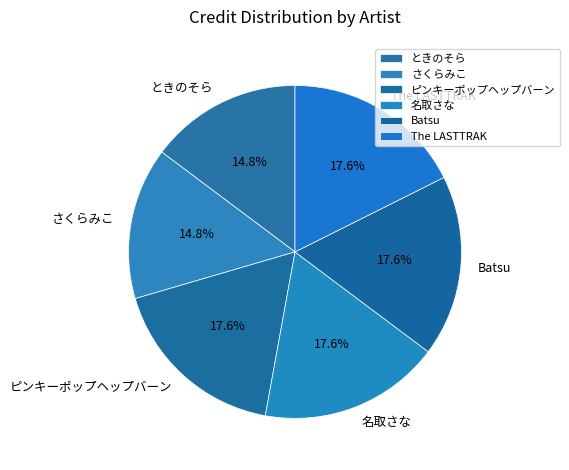

The 名取さな slice represents 5% of the pie. True or false?

False